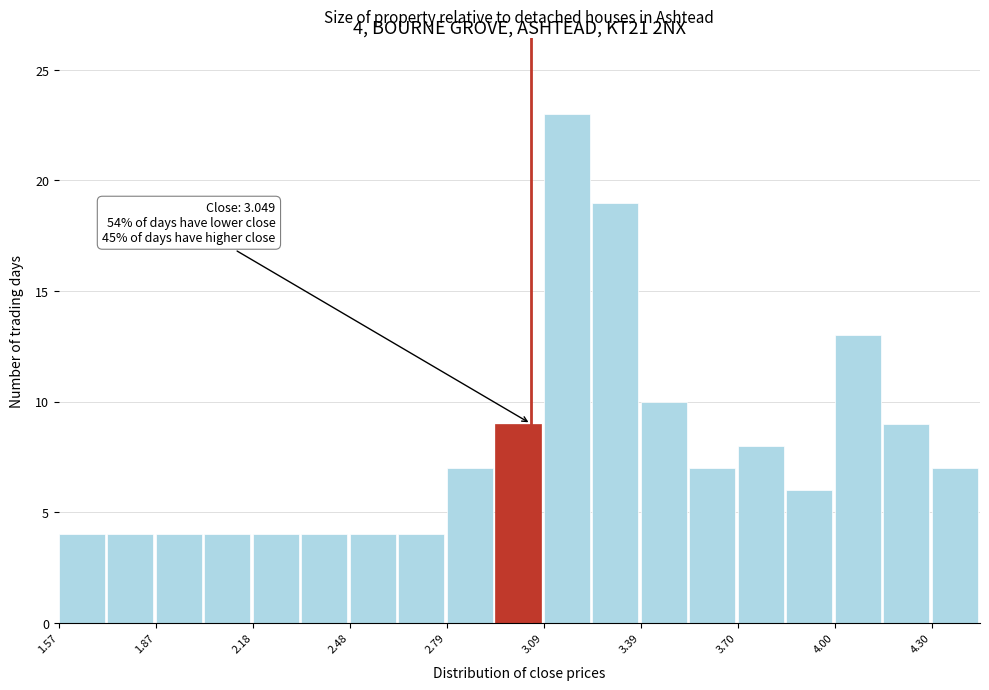

Read against the x-axis, roughly where is the centre of the tallest bar?

3.15